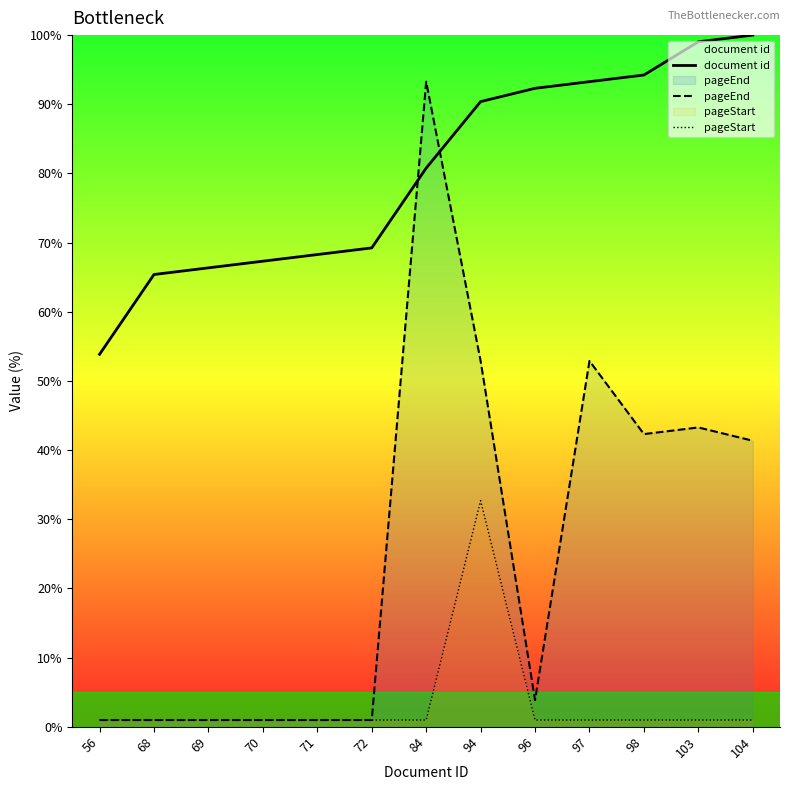

True or false: pageStart and pageEnd intersect in this chart.

False